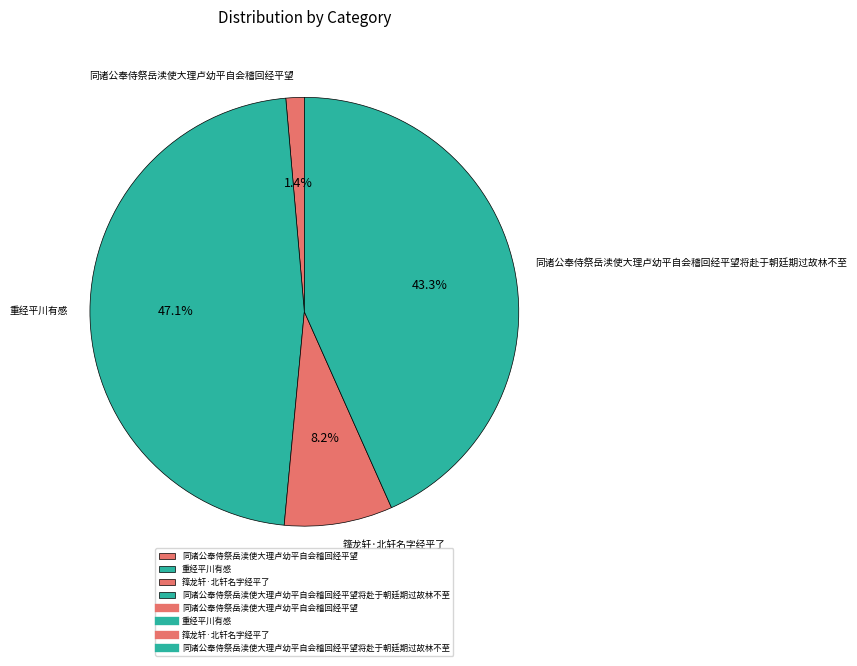

Is the sum of 同诸公奉侍祭岳渎使大理卢幼平自会稽回经平望 and 同诸公奉侍祭岳渎使大理卢幼平自会稽回经平望将赴于朝廷期过故林不至 greater than half?

No